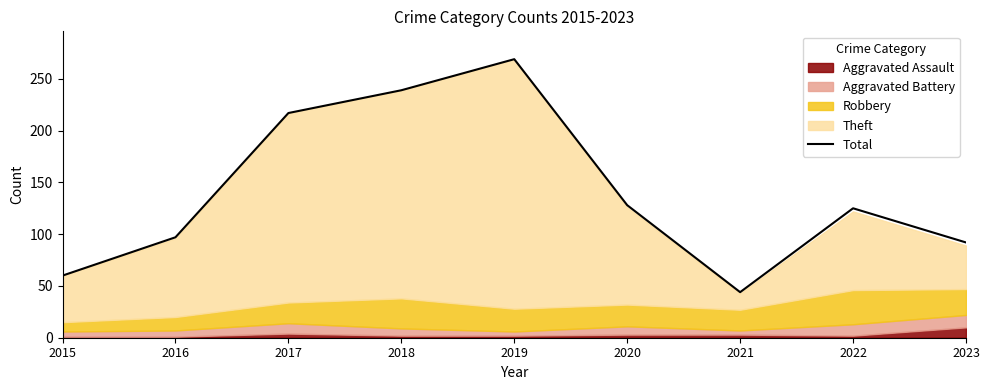

List the labels in order of value, smallest first.

2021, 2015, 2023, 2016, 2022, 2020, 2017, 2018, 2019